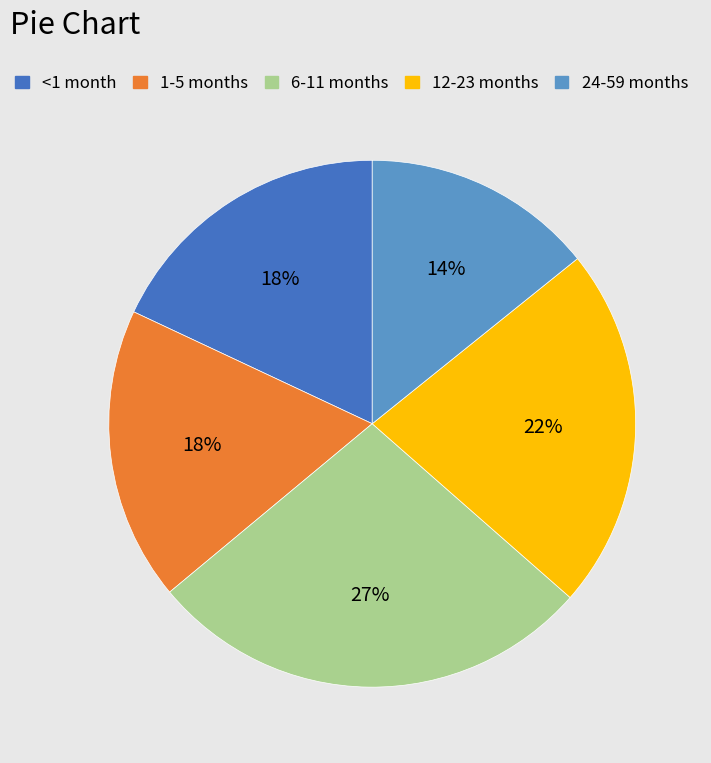

Is there any slice that represents more than half of the pie?

No